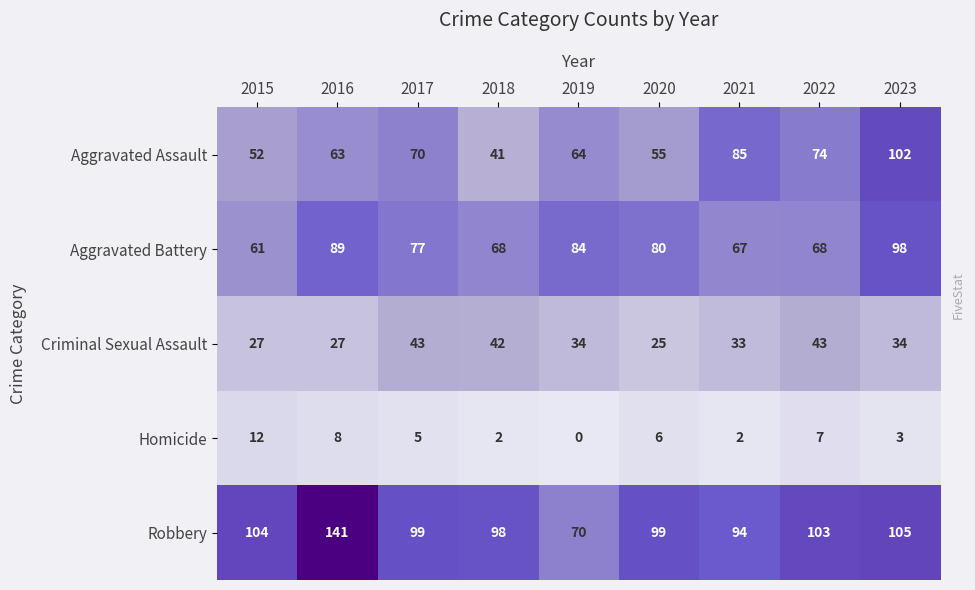

What is the total value across all series at 2021?

281